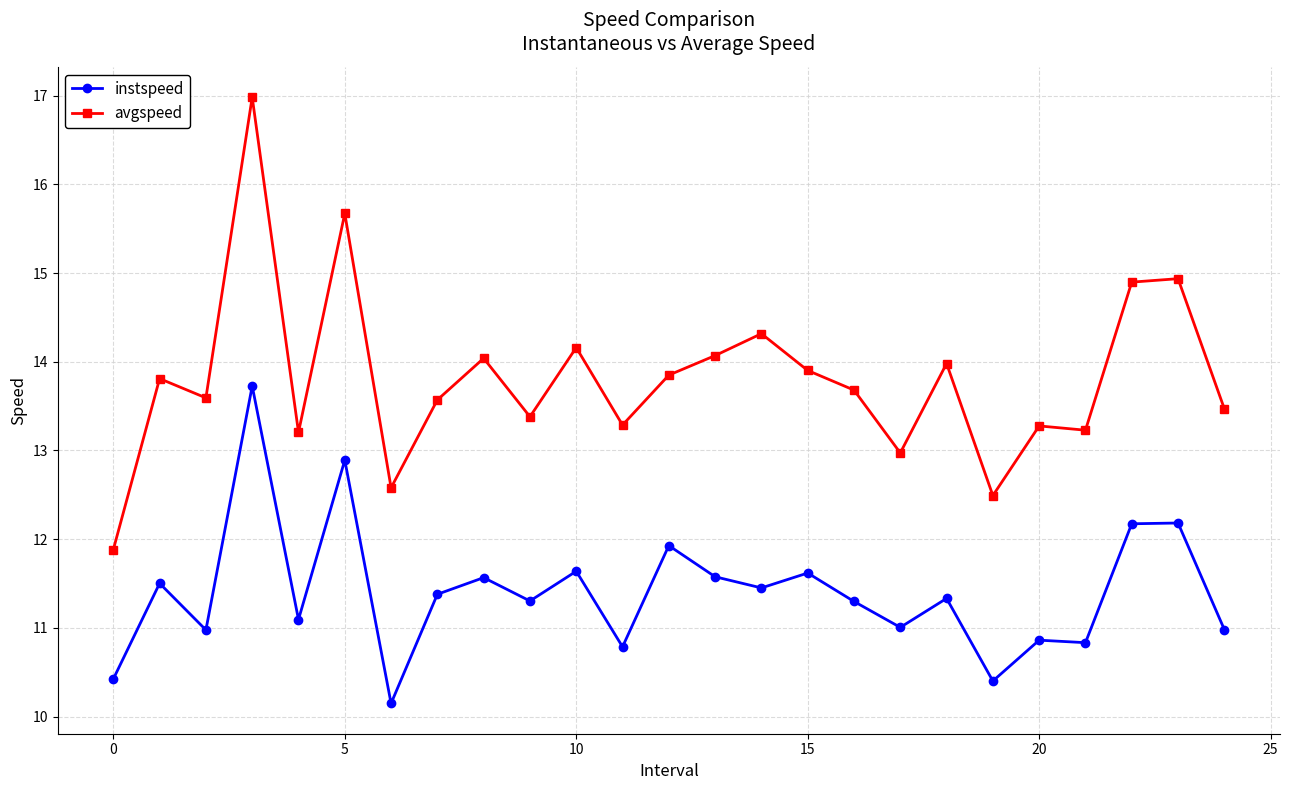

True or false: avgspeed and instspeed intersect in this chart.

False